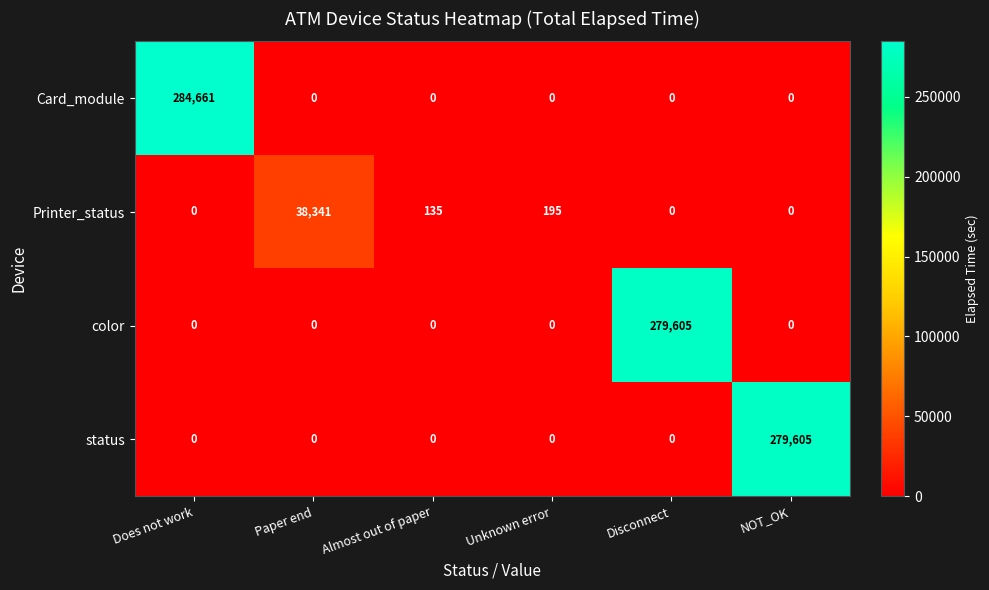

How many categories are shown in the chart?

6